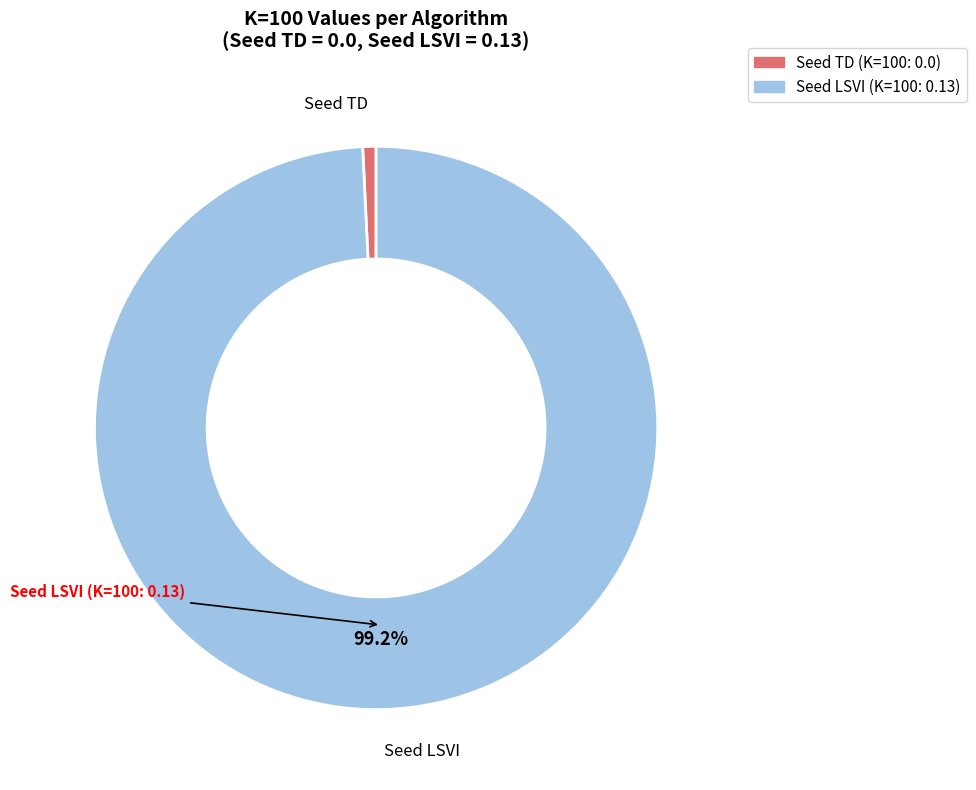

What is the largest slice in the pie chart?

Seed LSVI